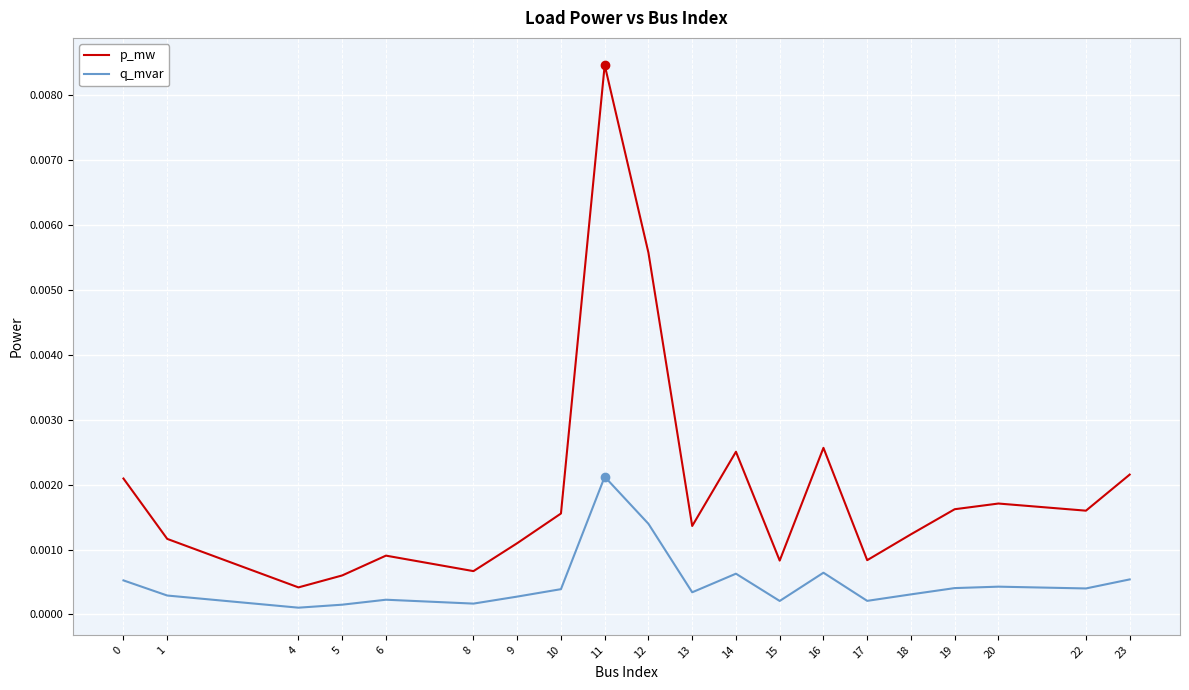

At which category is the sum across all series the highest?

11